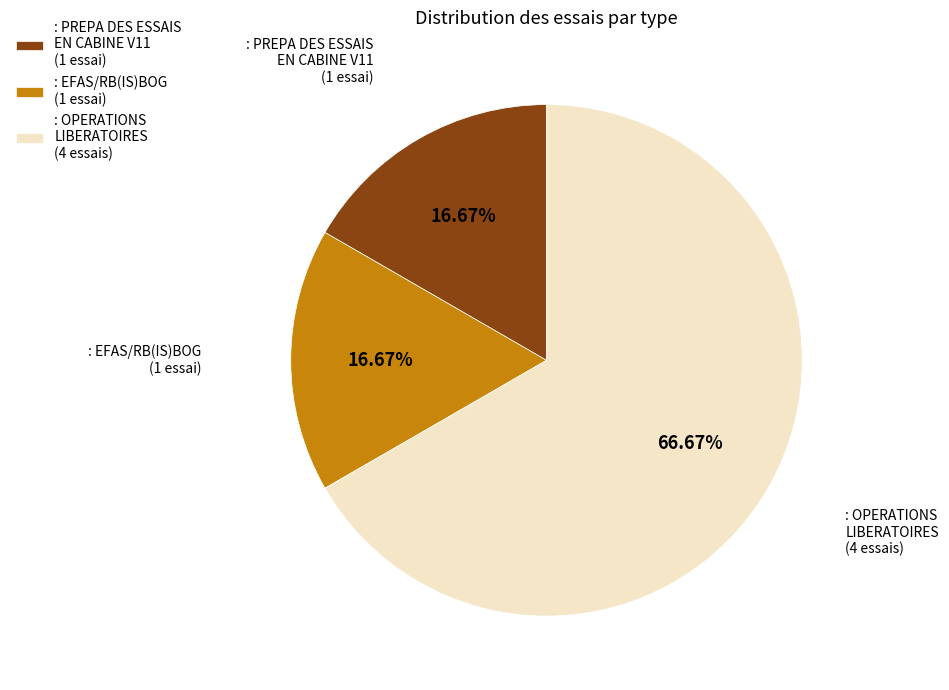

Do : OPERATIONS LIBERATOIRES (4 essais) and : PREPA DES ESSAIS EN CABINE V11 (1 essai) together represent more than half of the pie?

Yes